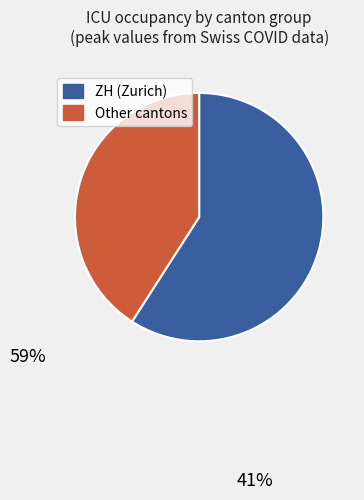

Does any single category account for the majority?

Yes